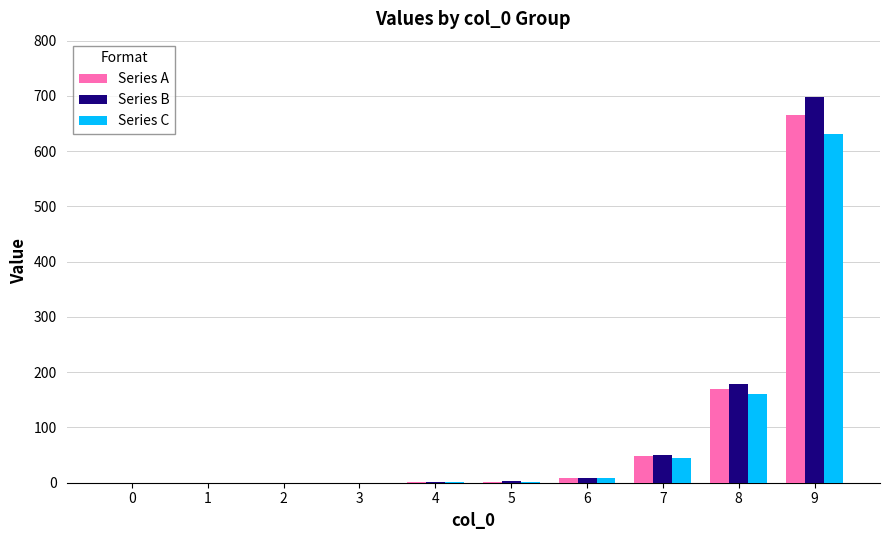

The Series B series shows 178.1 at 8. True or false?

True